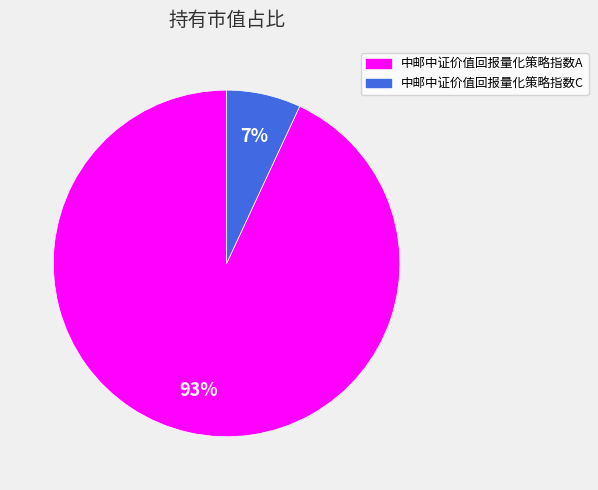

To the nearest percent, what portion does 中邮中证价值回报量化策略指数C represent?

7%